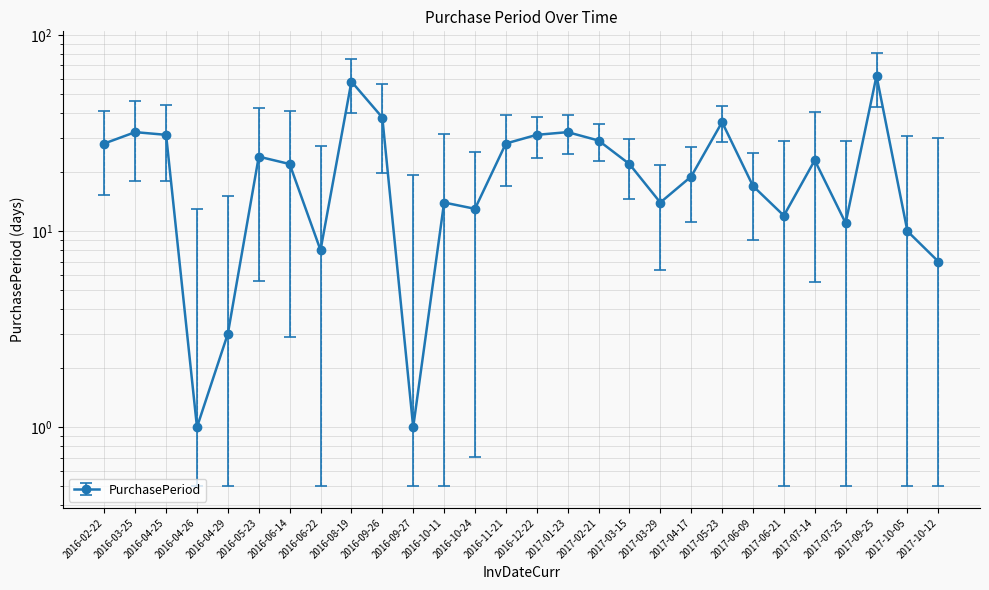

Does the chart have visible grid lines?

Yes